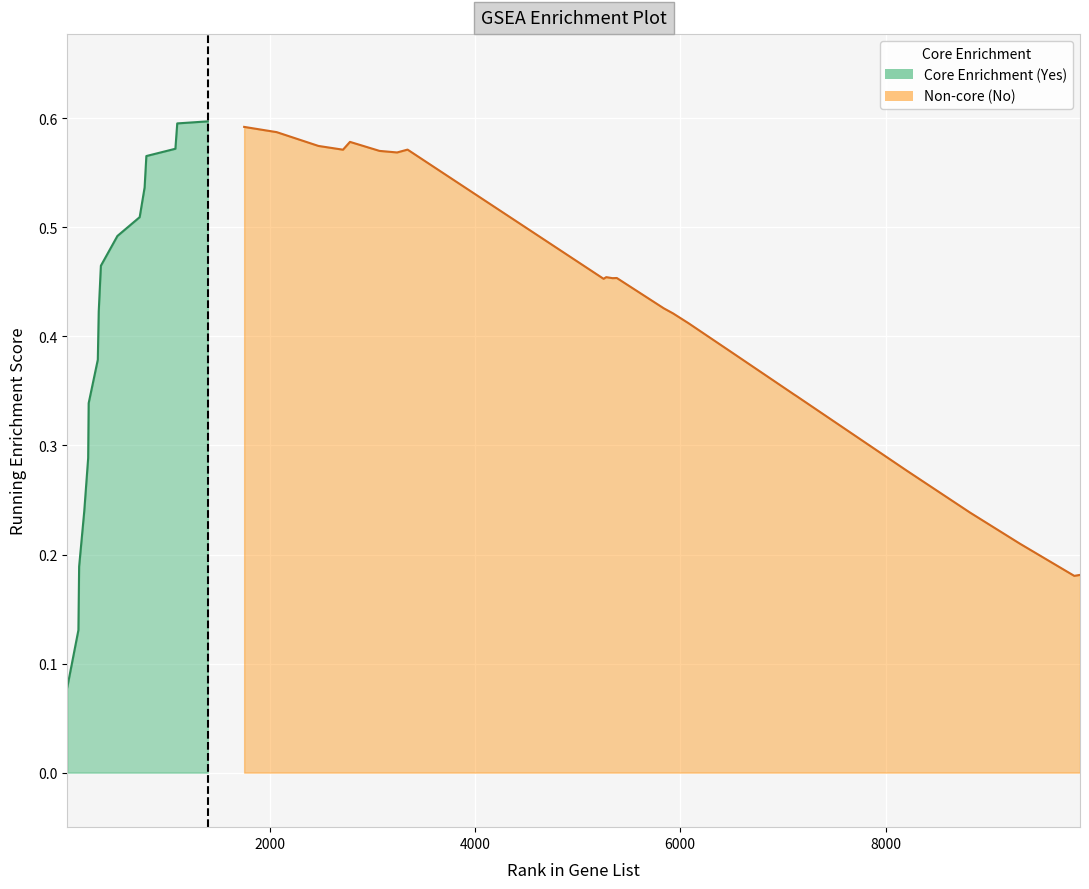

What is the greatest value displayed?

0.6